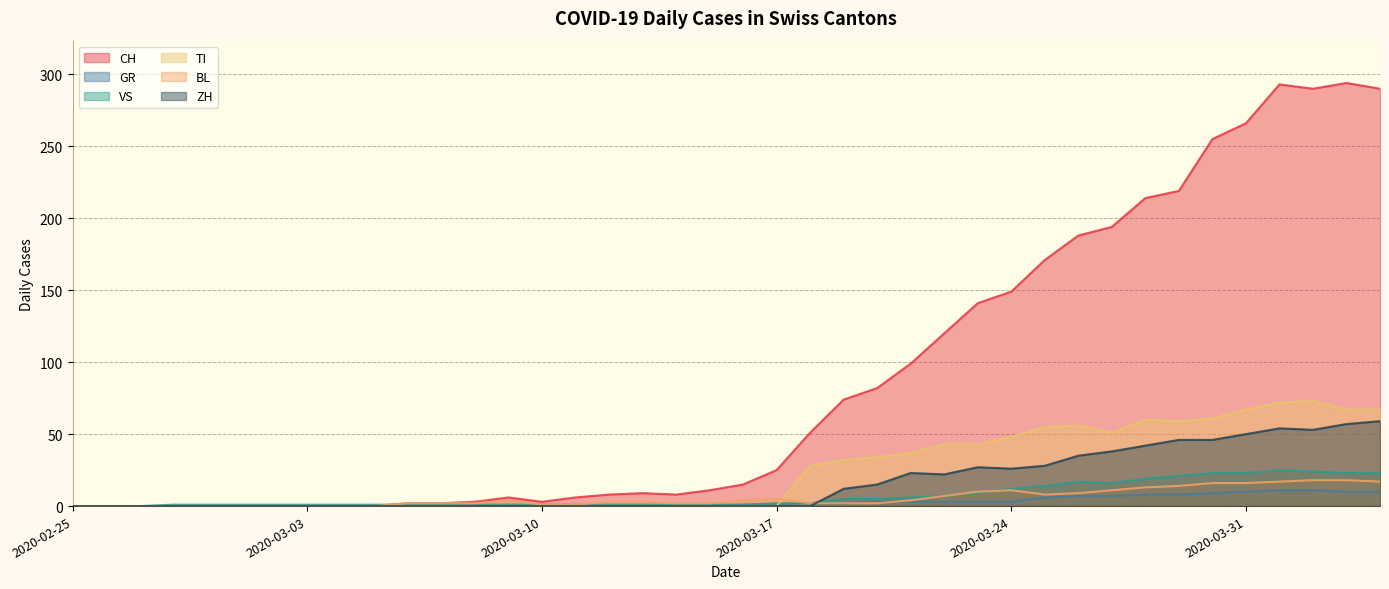

True or false: TI has more than 0 interior local peaks.

True